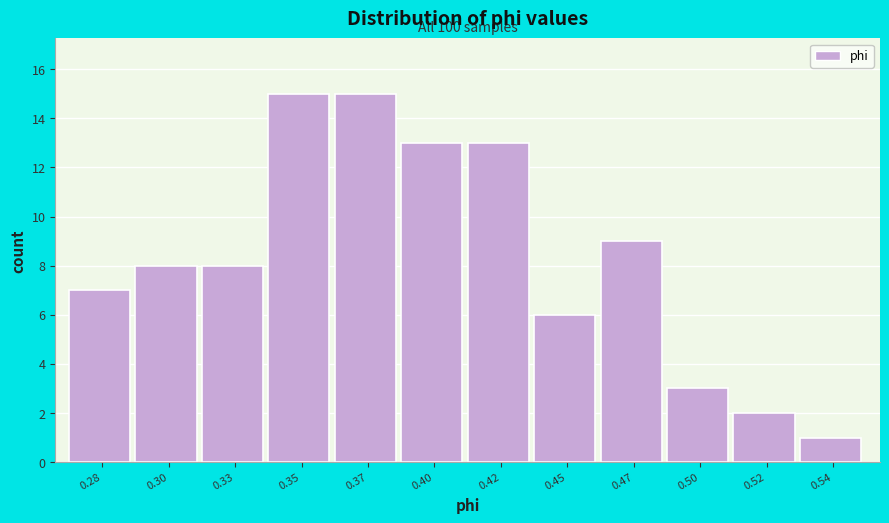

Reading left to right, extract all data points from this chart.

0.28=7	0.30=8	0.33=8	0.35=15	0.37=15	0.40=13	0.42=13	0.45=6	0.47=9	0.50=3	0.52=2	0.54=1